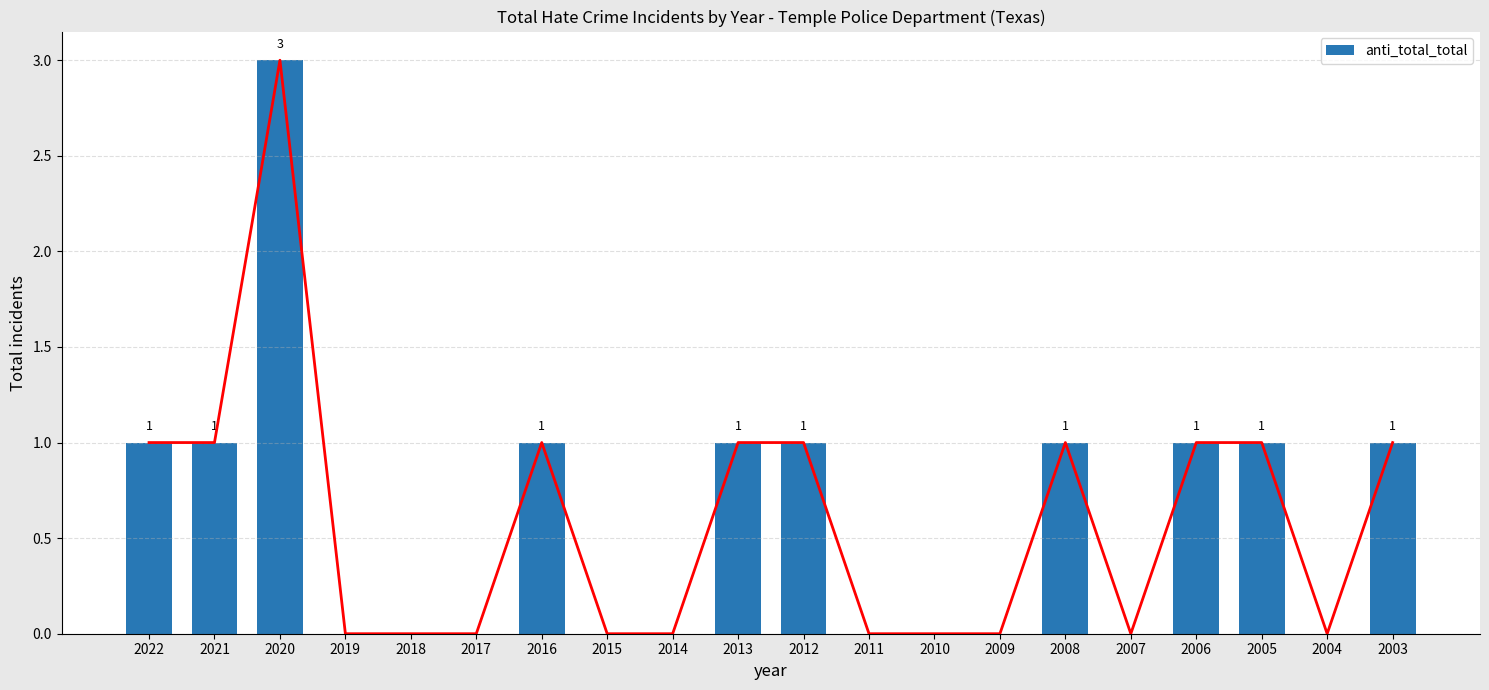

The value at 2016 is 1. True or false?

True